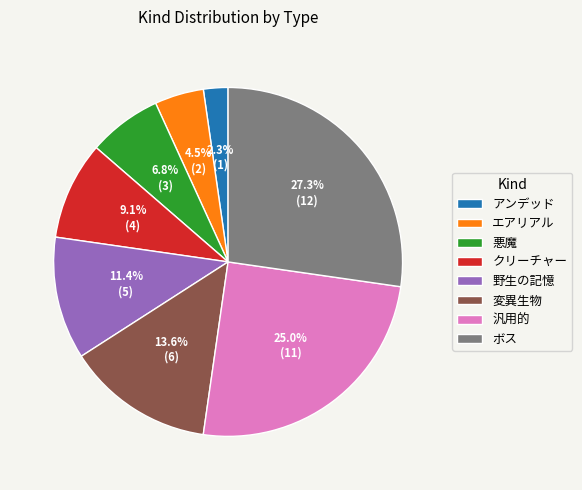

Rank the categories by value from highest to lowest.

ボス, 汎用的, 変異生物, 野生の記憶, クリーチャー, 悪魔, エアリアル, アンデッド